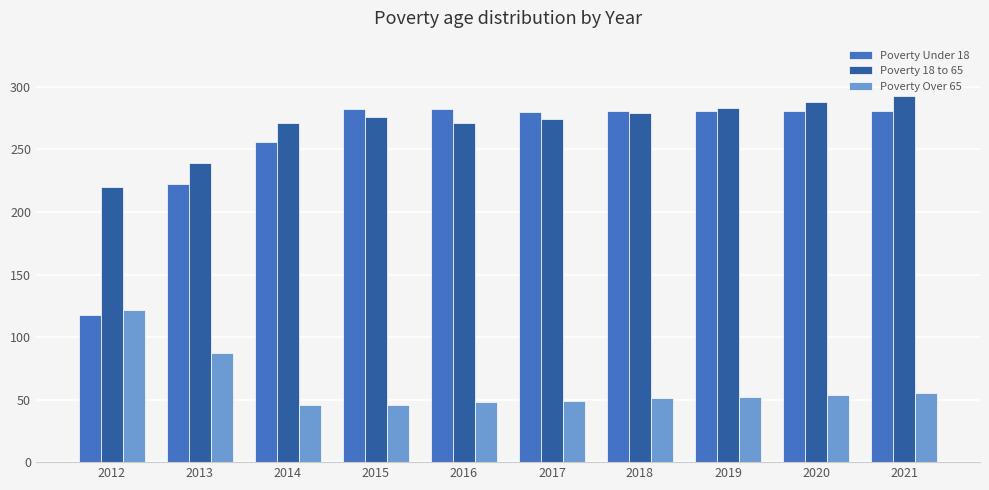

What is the average value of the Poverty Over 65 series?

61